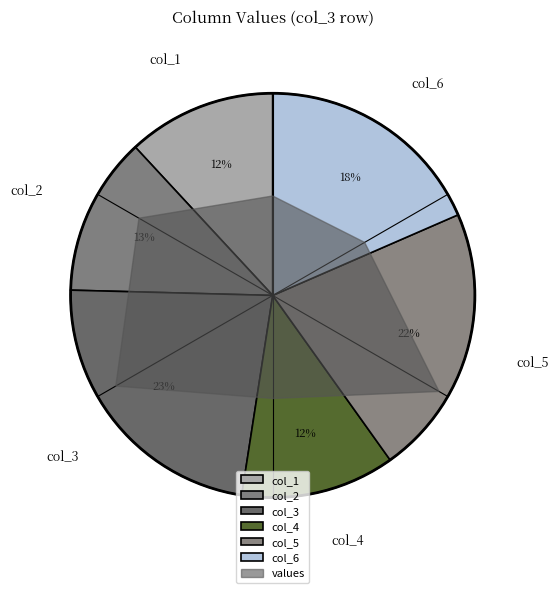

Is there any slice that represents more than half of the pie?

No